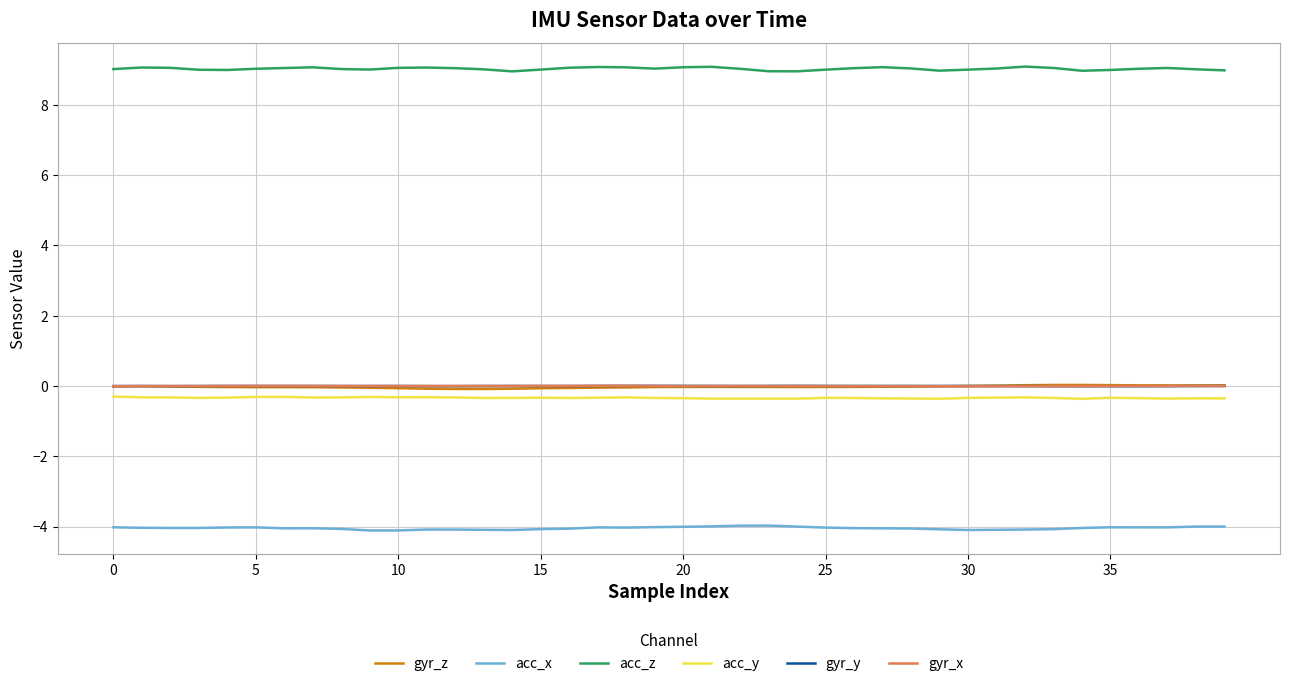

True or false: gyr_y and acc_x cross at least once.

False